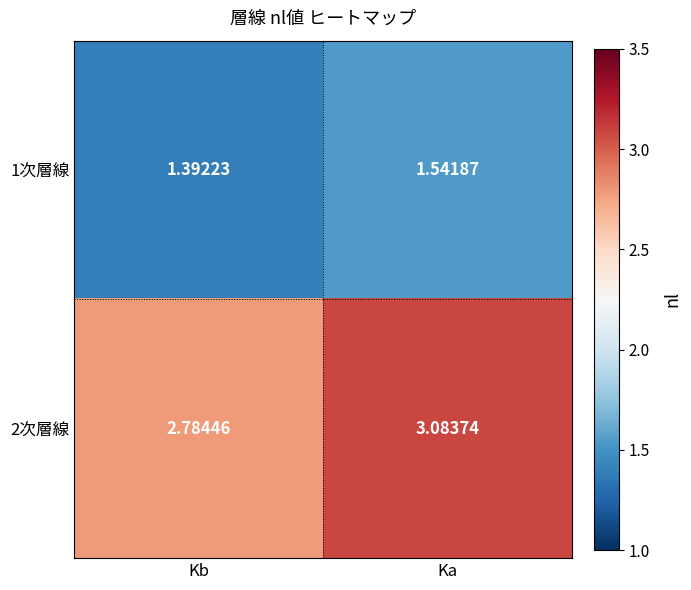

Which label corresponds to the largest value in the chart?

Ka